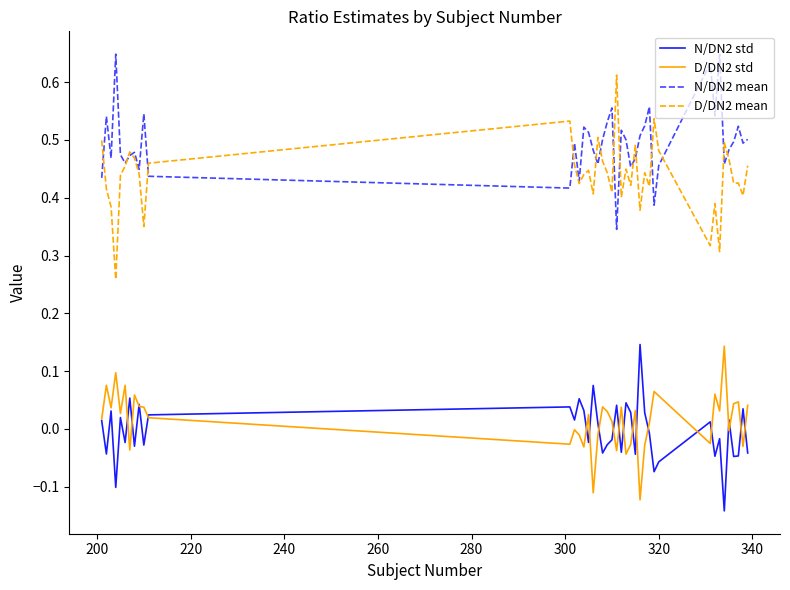

In D/DN2 mean, how many points are higher than both neighbors (excluding endpoints)?

12